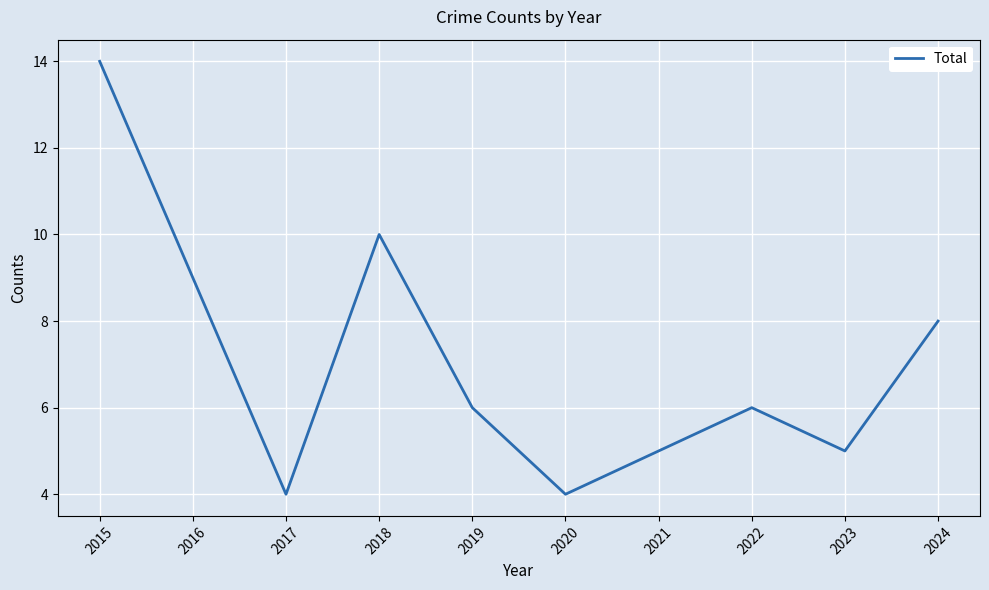

What is the difference between the values at 2022 and 2018?

4